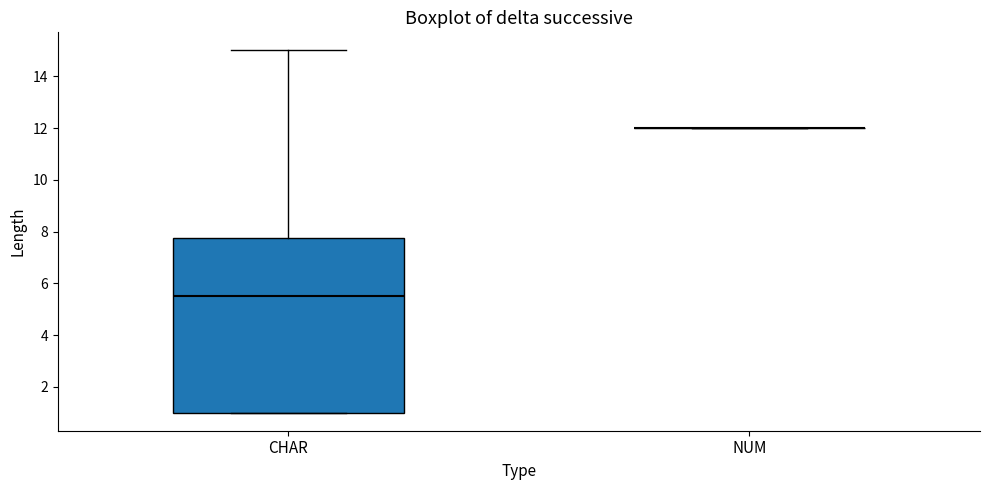

Where is the upper edge of the box for CHAR on the y-axis? The values are not printed on the chart, so give them approximately, as read against the axis.

7.8